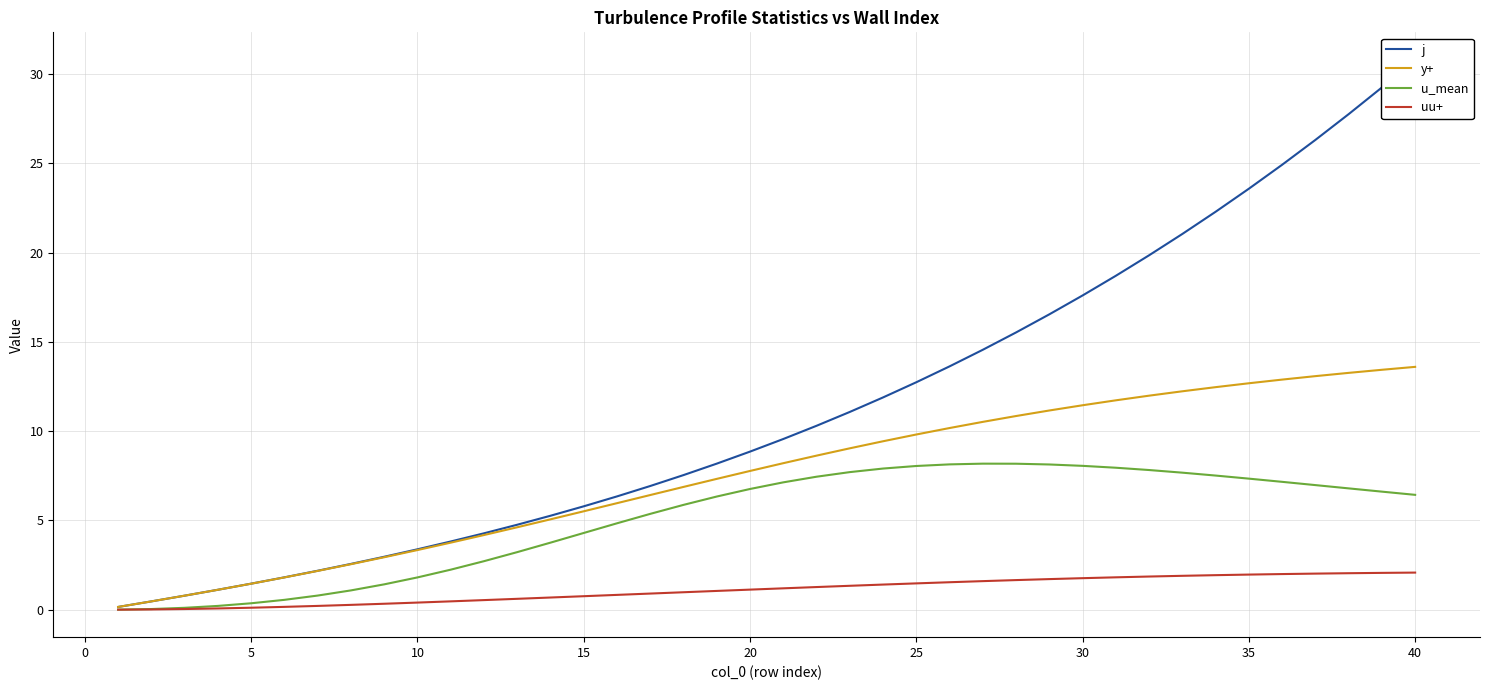

Is it true that uu+ equals 2.0 at 35?

True